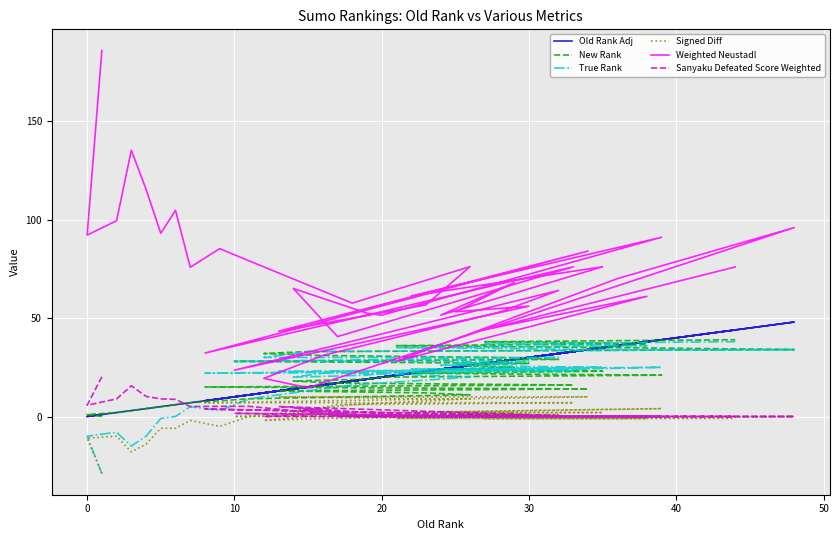

At which category does True Rank reach its first local peak?

10